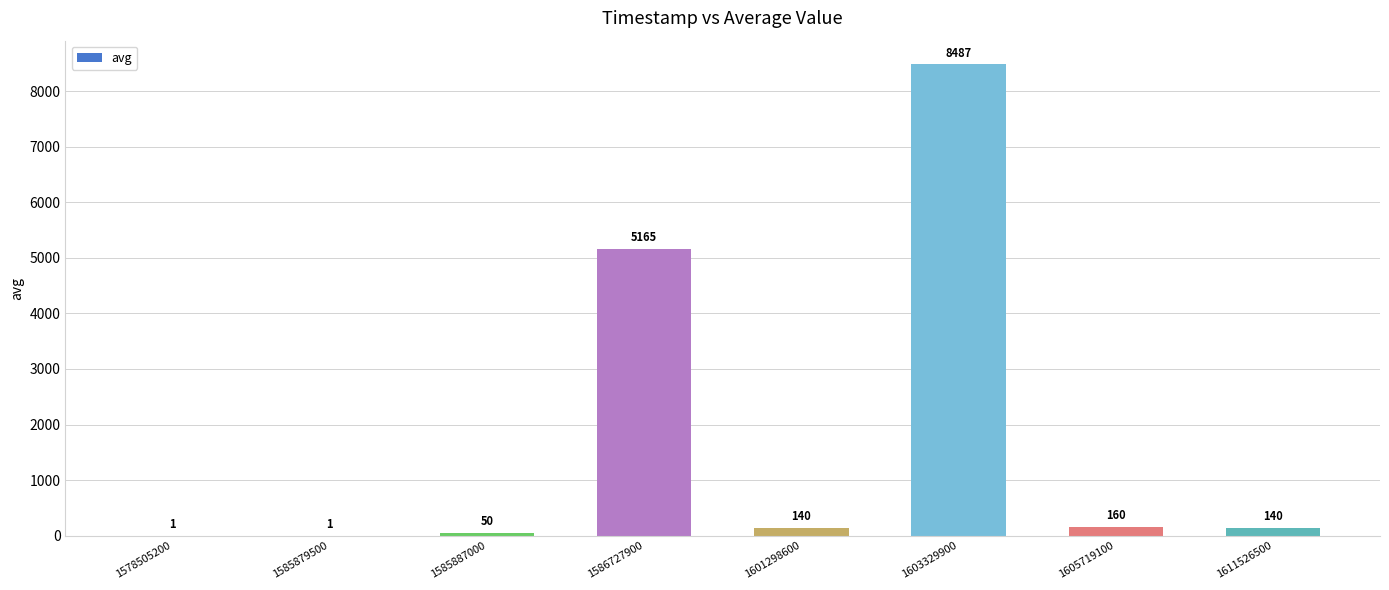

What is the change in value from 1585879500 to 1586727900?

+5164